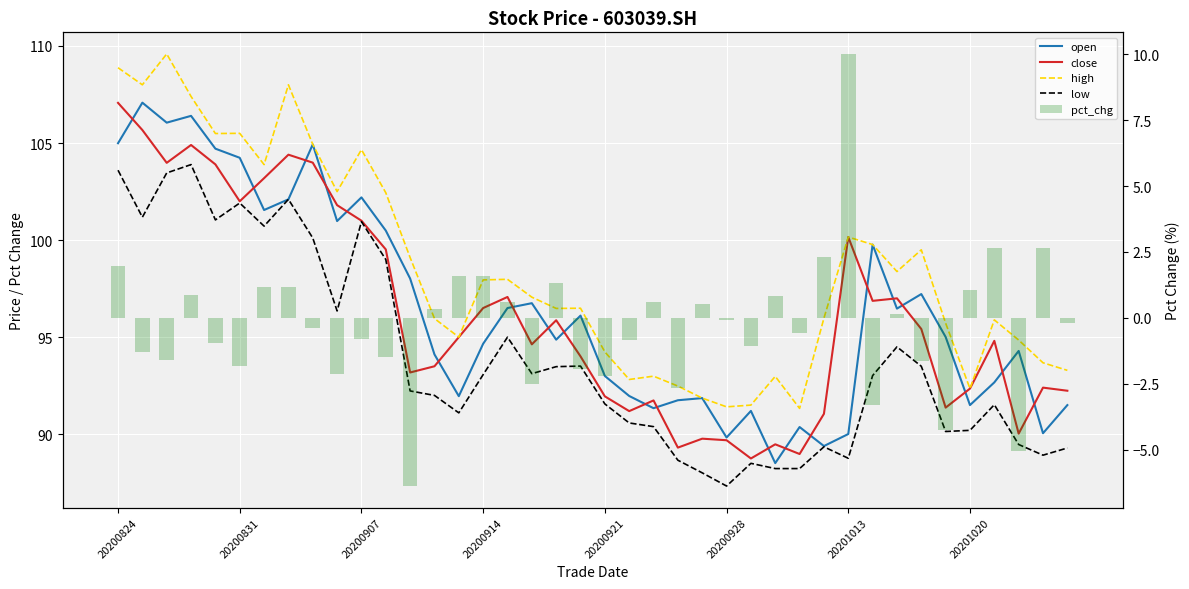

Which series has the largest range (max minus min)?

open